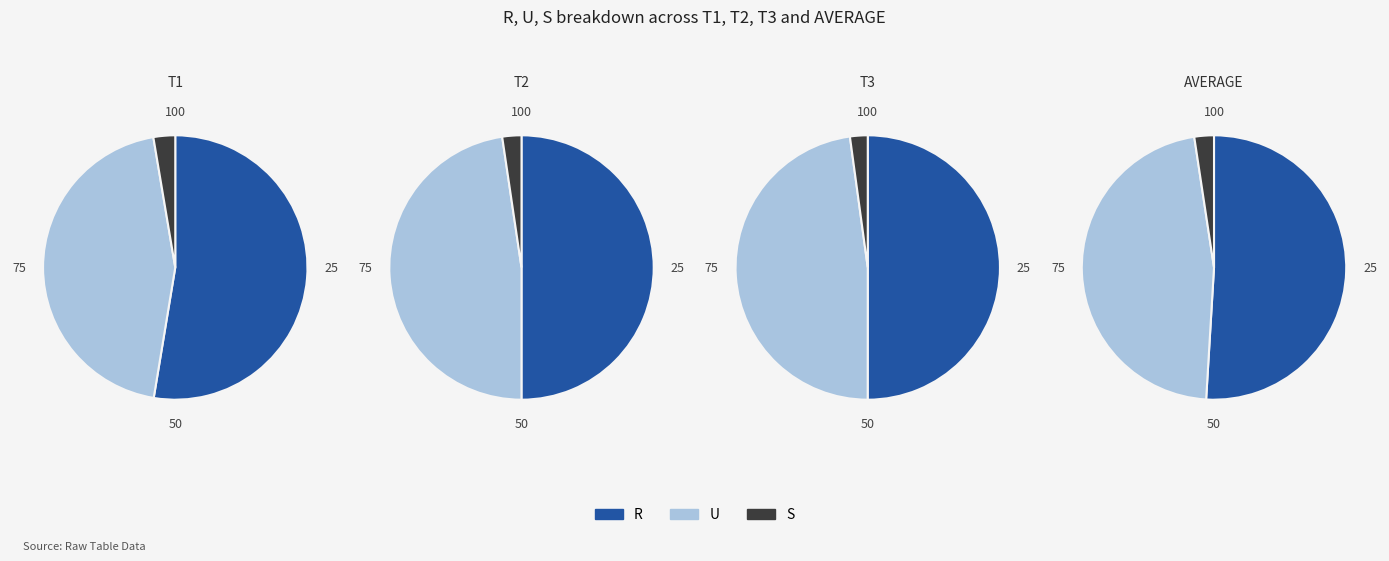

Is the sum of R - (U+S) and S greater than half?

No